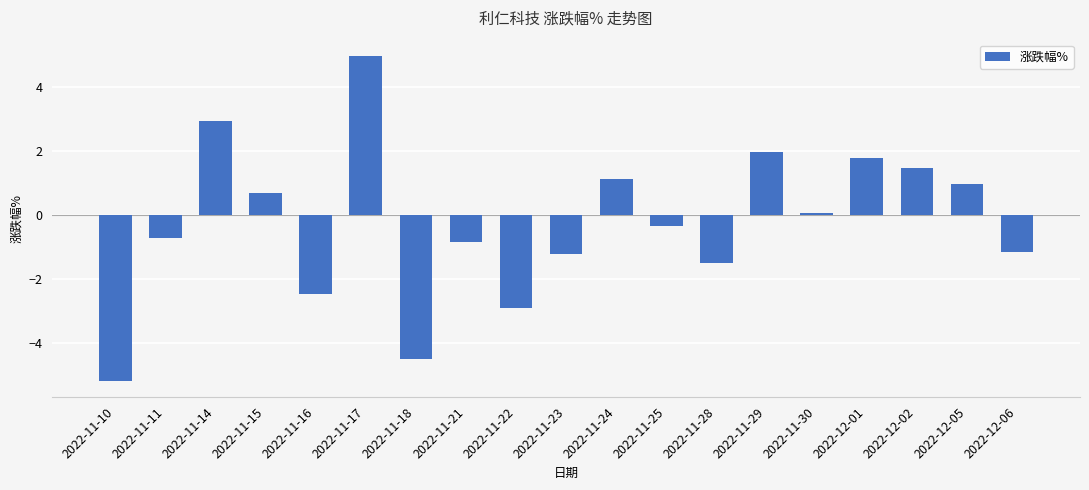

What is the smallest value displayed?

-5.2